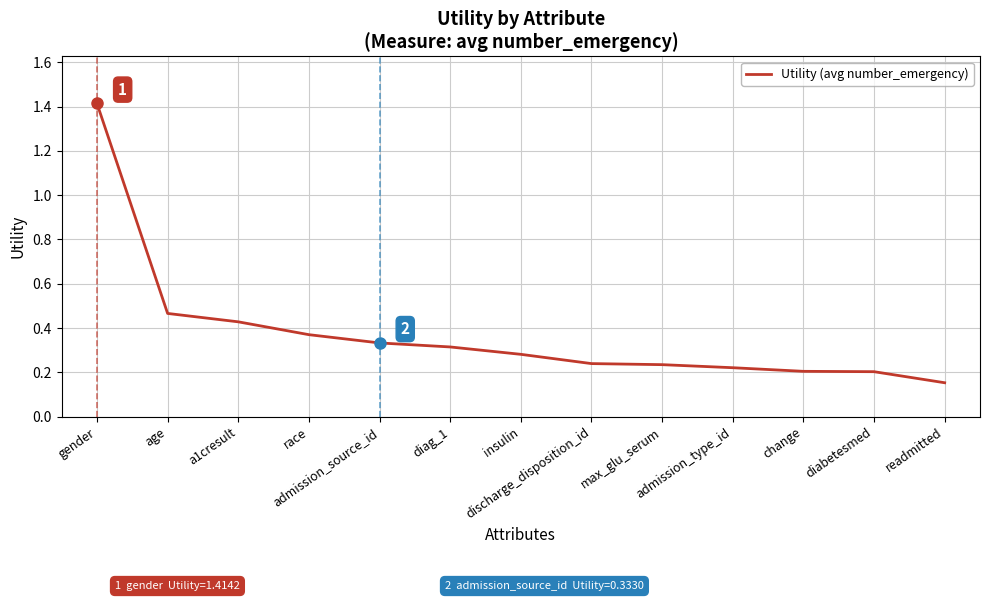

What is the change in value from age to readmitted?

-0.3